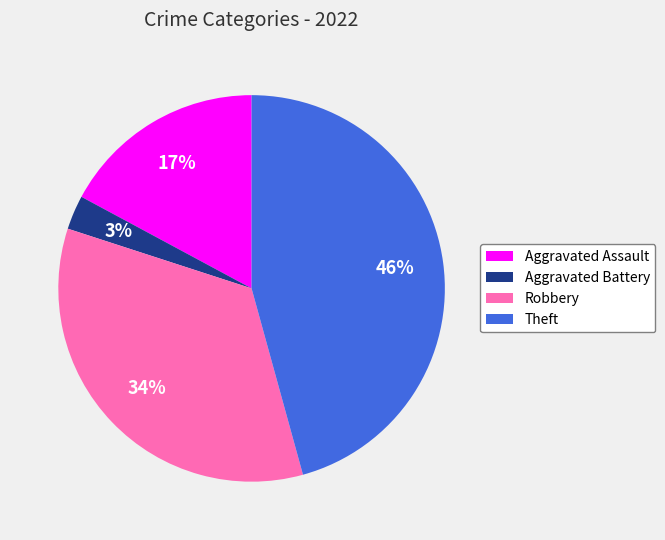

What is the smallest slice in the pie chart?

Aggravated Battery